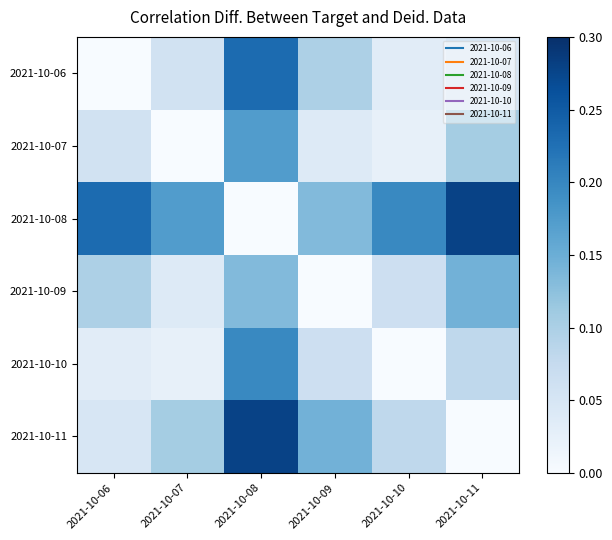

Reading left to right, extract all data points from this chart.

2021-10-06: 2021-10-06=0.0	2021-10-07=0.1	2021-10-08=0.2	2021-10-09=0.1	2021-10-10=0.0	2021-10-11=0.0
2021-10-07: 2021-10-06=0.1	2021-10-07=0.0	2021-10-08=0.2	2021-10-09=0.0	2021-10-10=0.0	2021-10-11=0.1
2021-10-08: 2021-10-06=0.2	2021-10-07=0.2	2021-10-08=0.0	2021-10-09=0.1	2021-10-10=0.2	2021-10-11=0.3
2021-10-09: 2021-10-06=0.1	2021-10-07=0.0	2021-10-08=0.1	2021-10-09=0.0	2021-10-10=0.1	2021-10-11=0.1
2021-10-10: 2021-10-06=0.0	2021-10-07=0.0	2021-10-08=0.2	2021-10-09=0.1	2021-10-10=0.0	2021-10-11=0.1
2021-10-11: 2021-10-06=0.0	2021-10-07=0.1	2021-10-08=0.3	2021-10-09=0.1	2021-10-10=0.1	2021-10-11=0.0